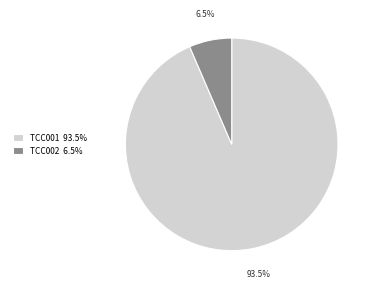

To the nearest percent, what is the difference between the TCC002 and TCC001 slice percentages?

87%